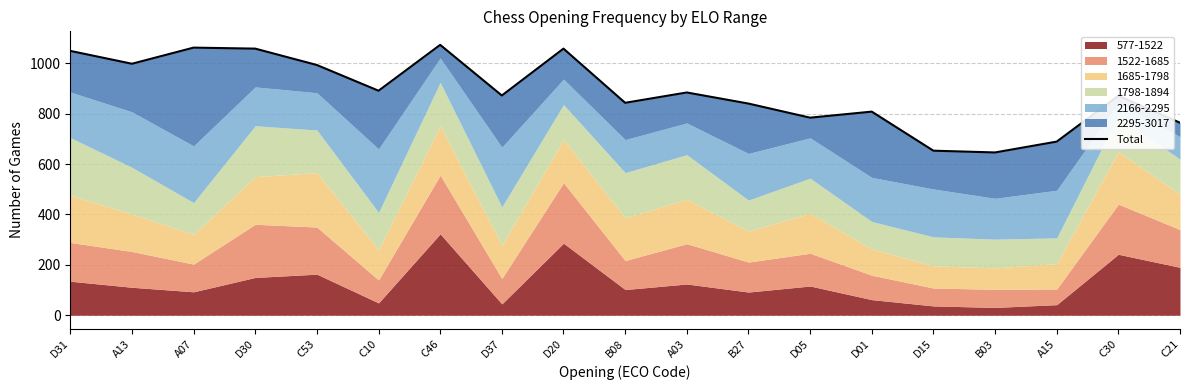

The value at C21 is 764. True or false?

True